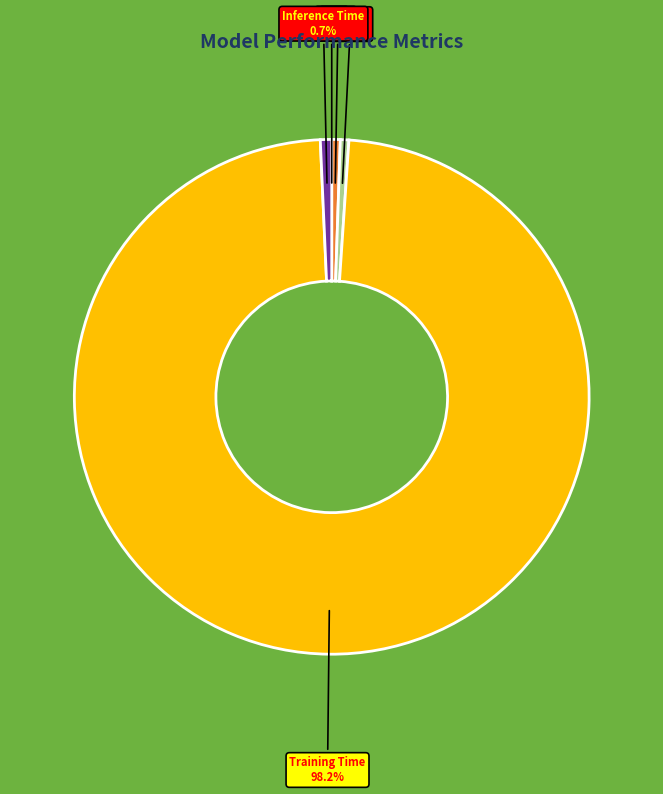

Does SMAPE account for over 50% of the chart?

No